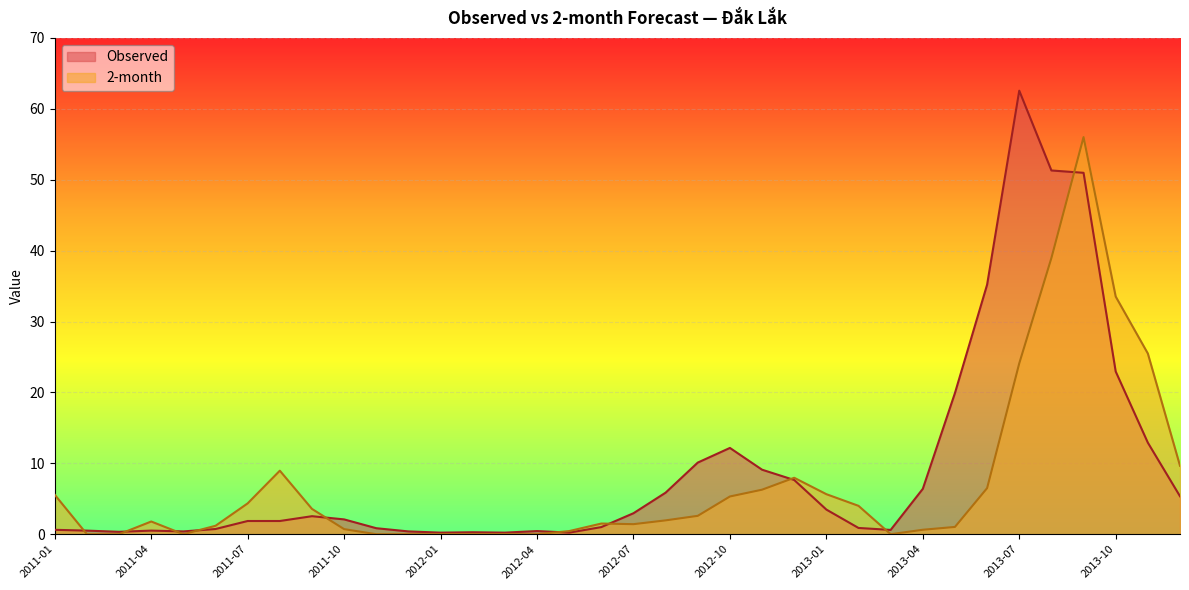

True or false: Observed has more than 1 points higher than both neighbors.

True